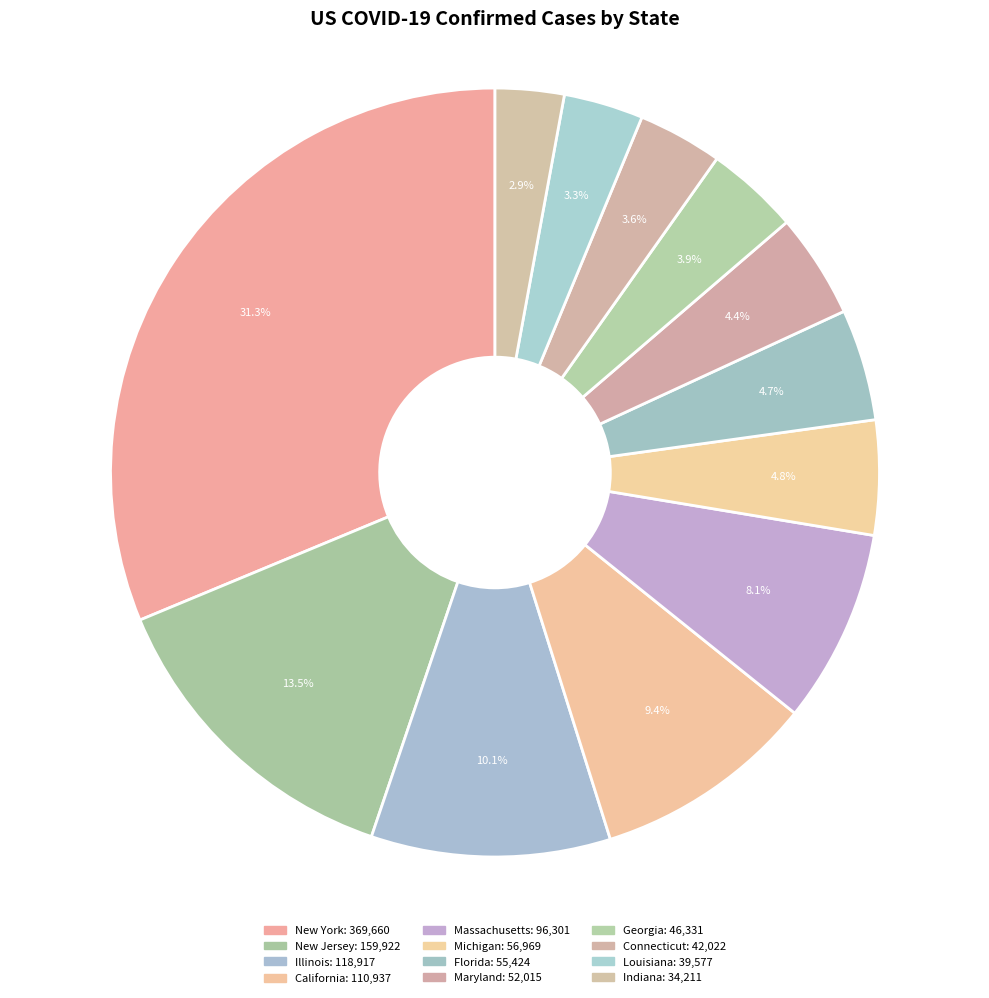

The New York slice represents 31% of the pie. True or false?

True